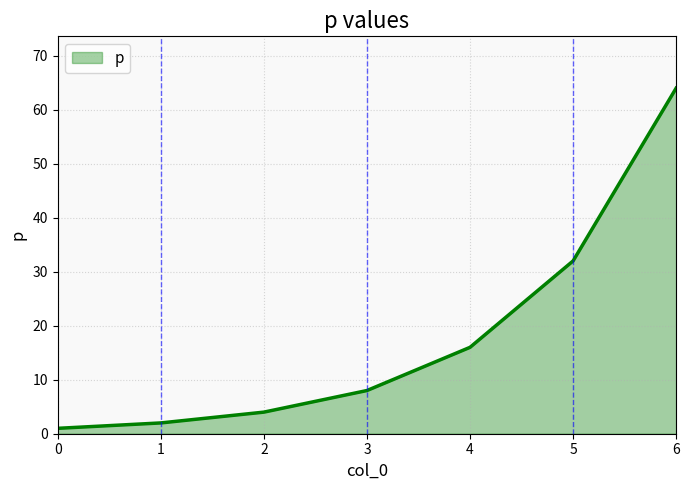

The chart shows a value of 10 at 5. True or false?

False